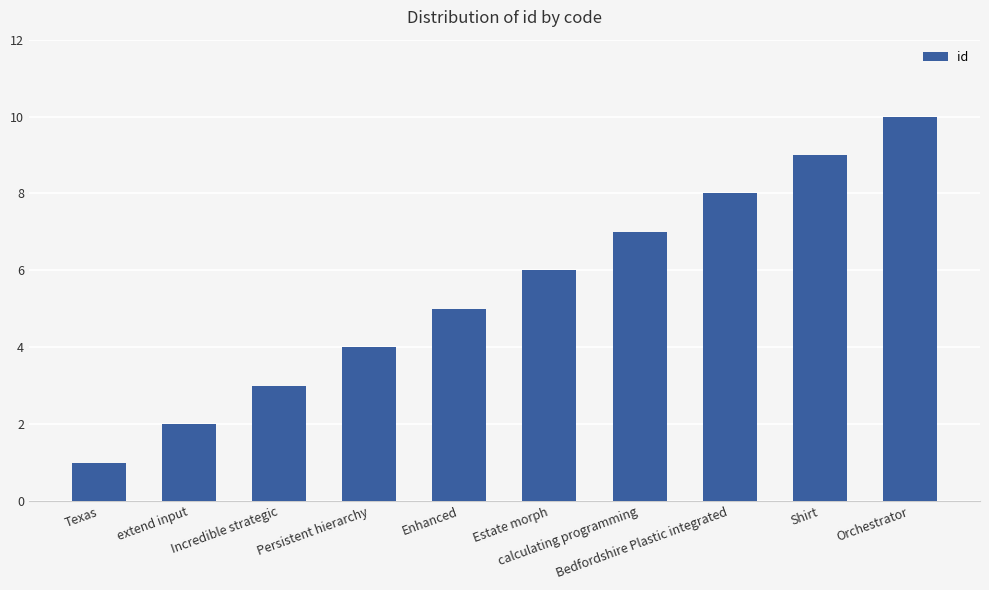

Approximately how many times larger is the value at Estate morph compared to Enhanced?

1.2